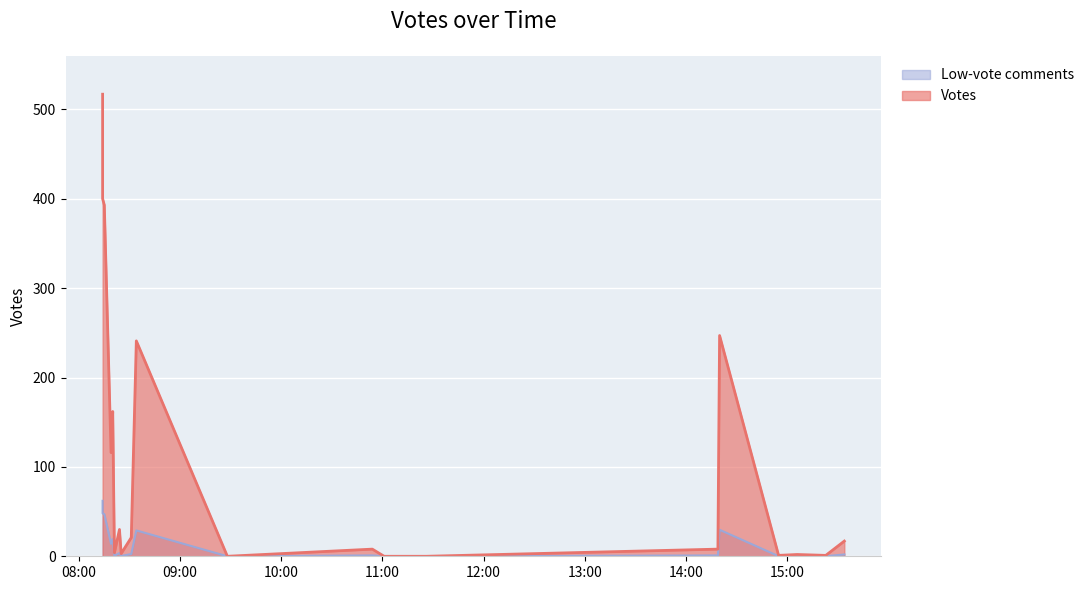

Where is the data nearest to the value 258?

2019-10-02 14:20